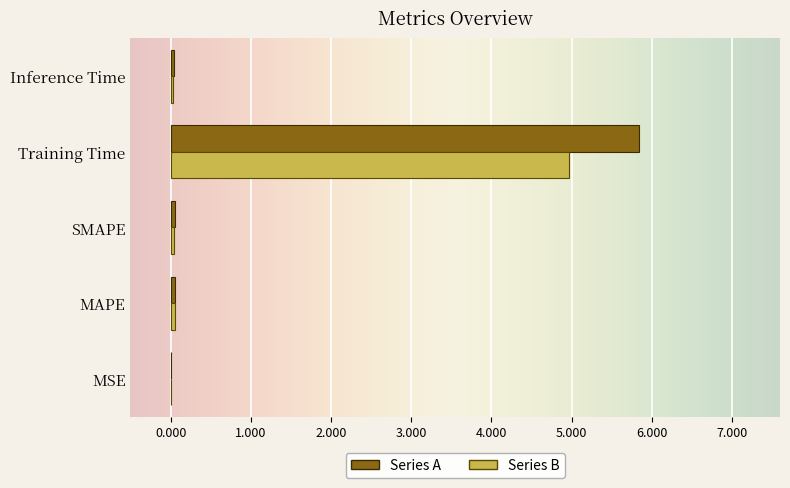

At which category is the sum across all series the highest?

Training Time